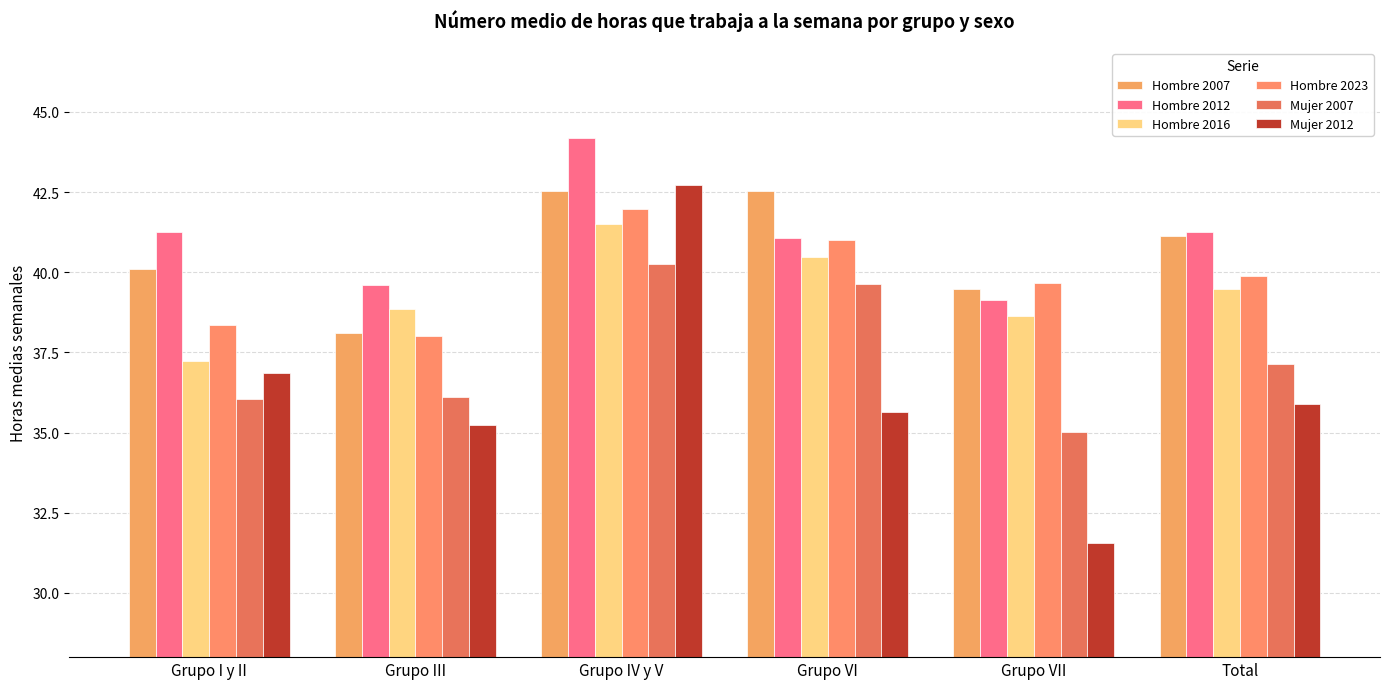

At which label is Mujer 2007 closest to 37?

Total